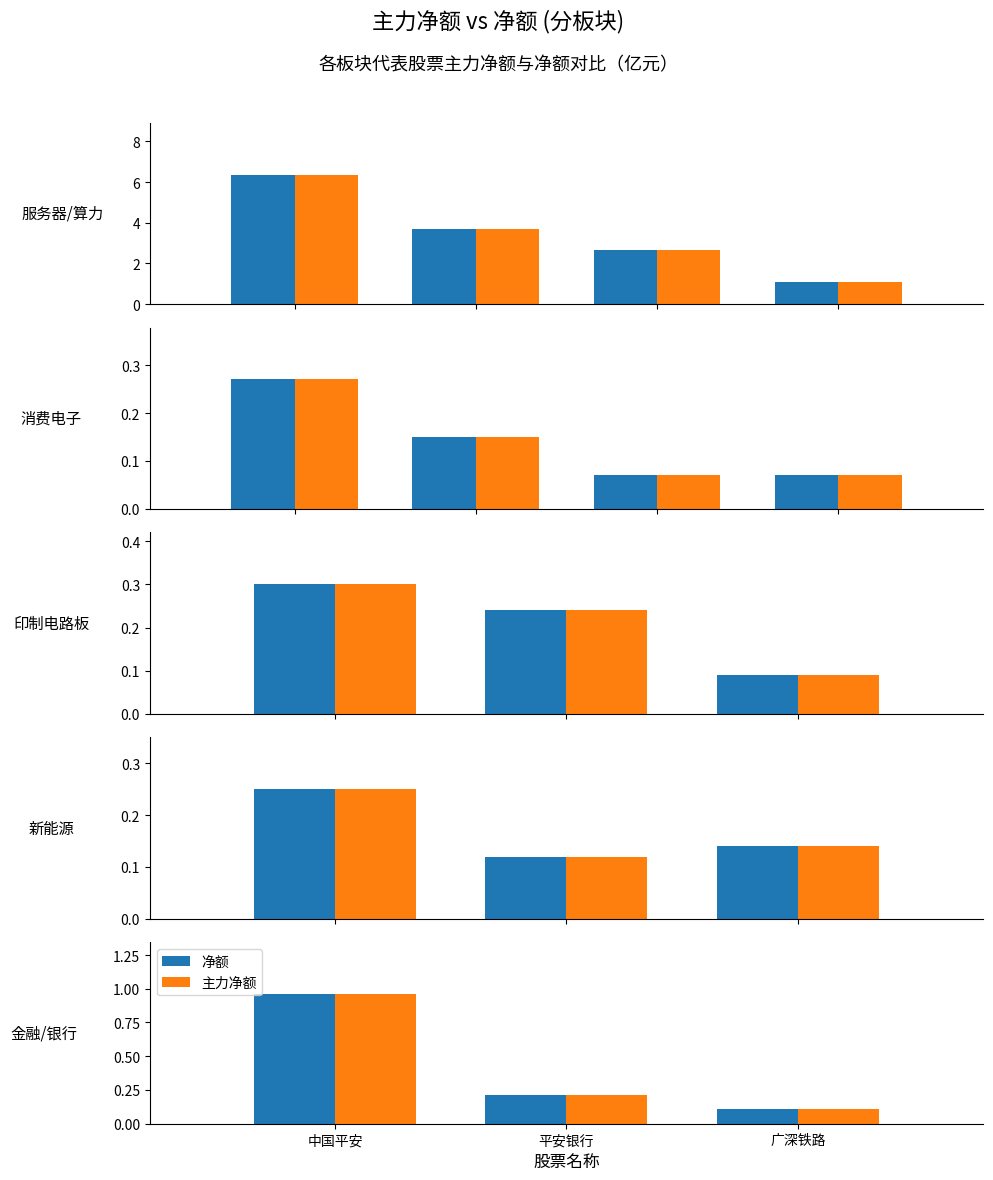

What is the value of the 净额 bar at the 3rd from the left?

0.1